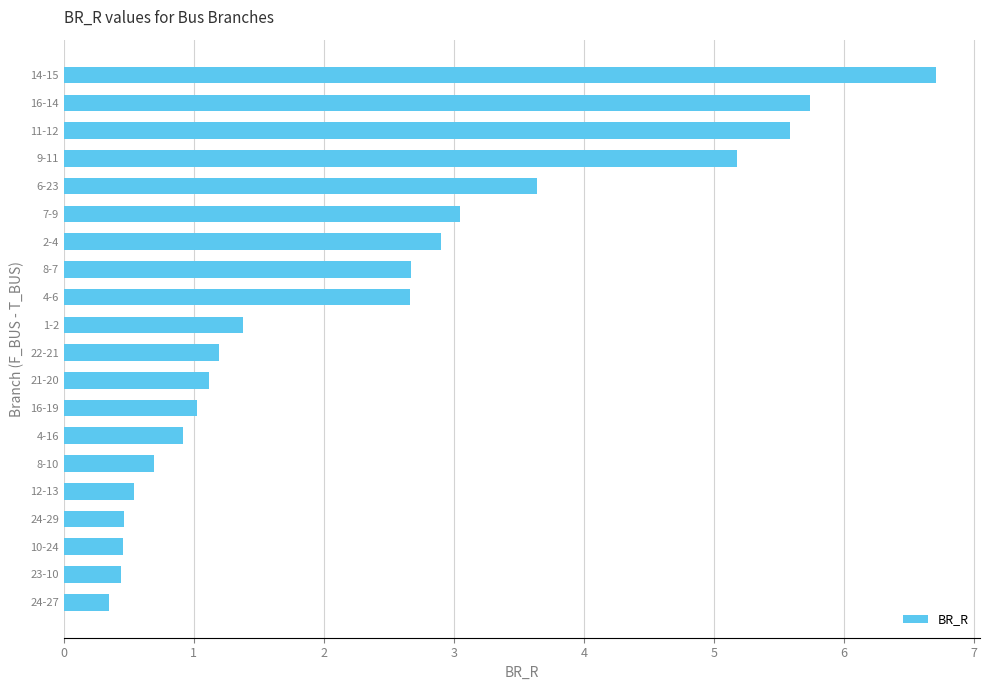

What is the greatest value displayed?

6.7